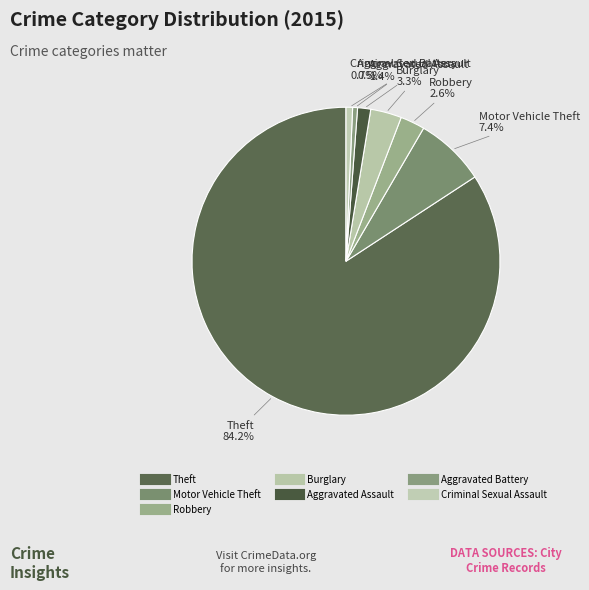

How many slices are in this pie chart?

7